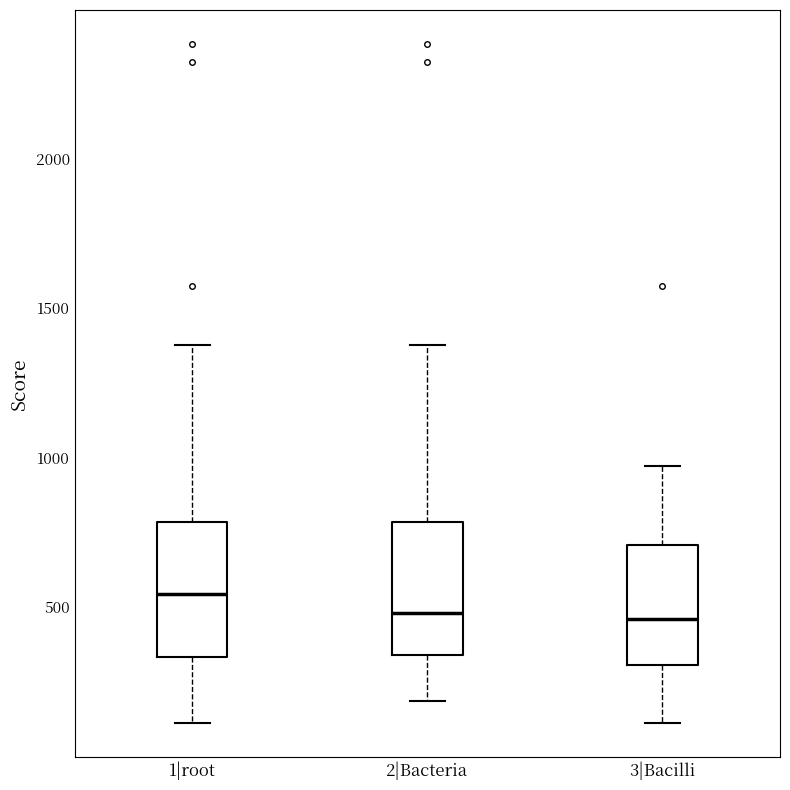

Reading left to right, transcribe this box plot: for each box, give where its median line is, the range the box spans, and where its two whiskers end, as read against the y-axis. The values are not printed on the chart, so give them approximately, as read against the axis.

1|root: median 550, box 350 to 800, whiskers 100 to 1400
2|Bacteria: median 500, box 350 to 800, whiskers 200 to 1400
3|Bacilli: median 450, box 300 to 700, whiskers 100 to 950